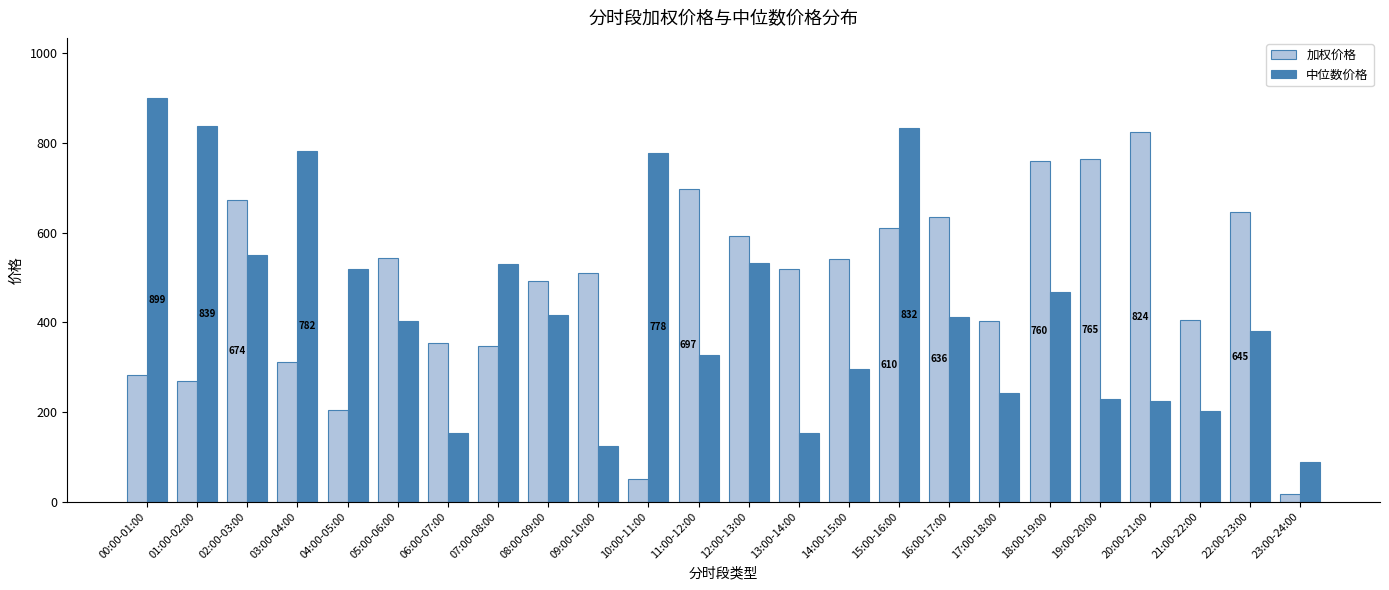

What is the maximum value shown in the chart?

899.4